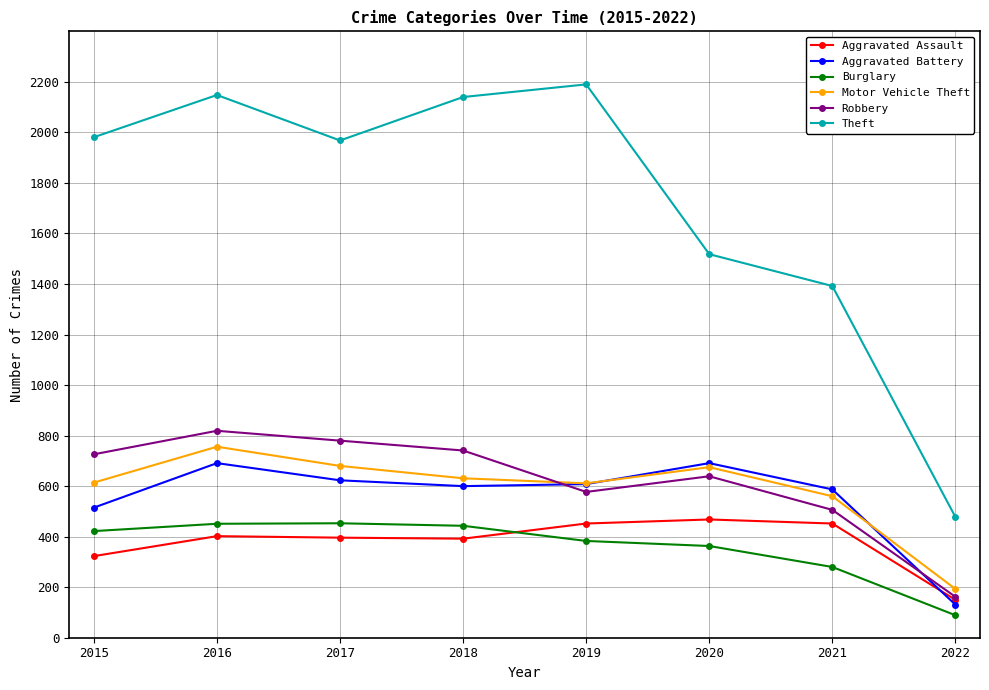

What is the smallest value displayed?

89